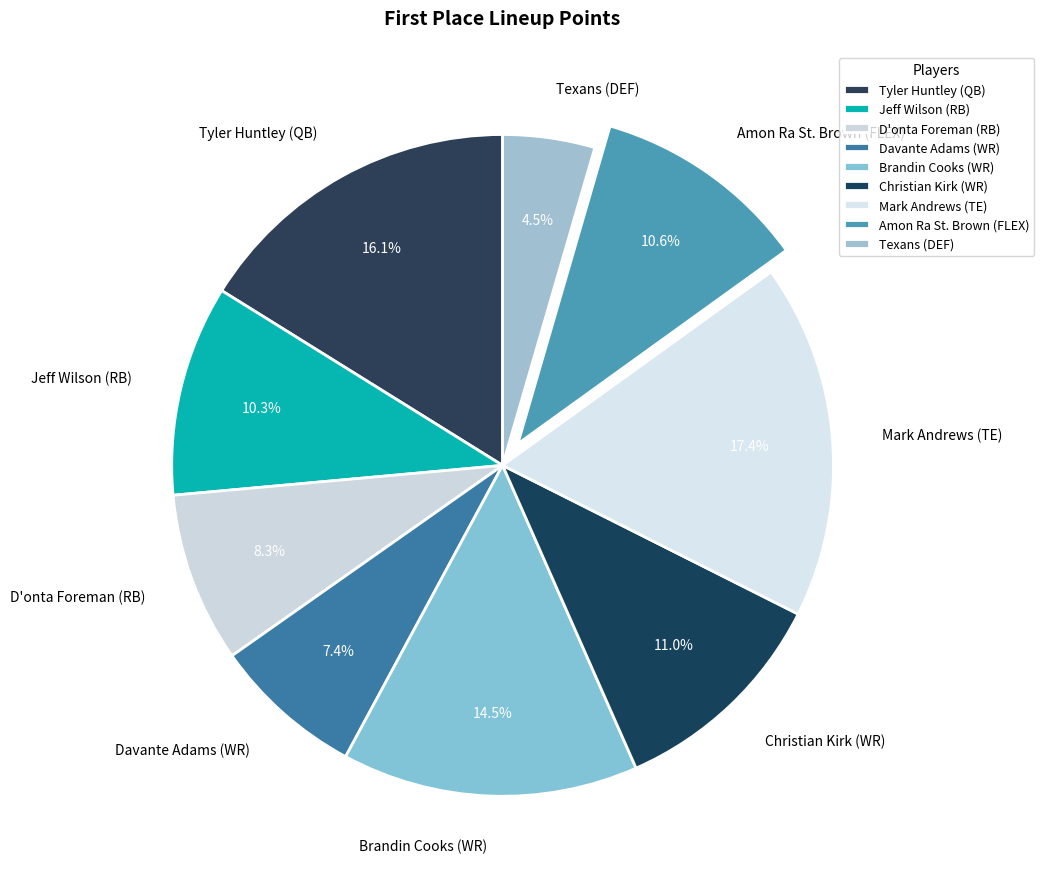

To the nearest percent, what portion does Tyler Huntley (QB) represent?

16%